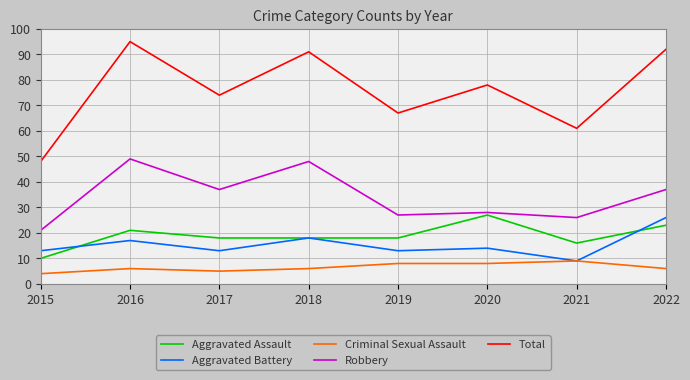

What is the minimum value shown in the chart?

4